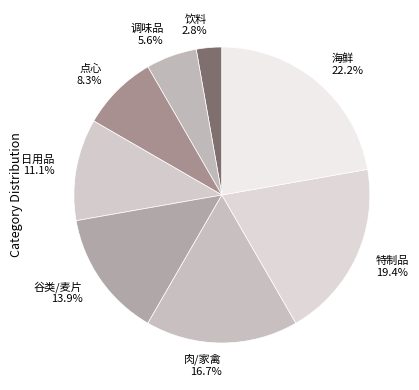

Does 肉/家禽 account for over 50% of the chart?

No